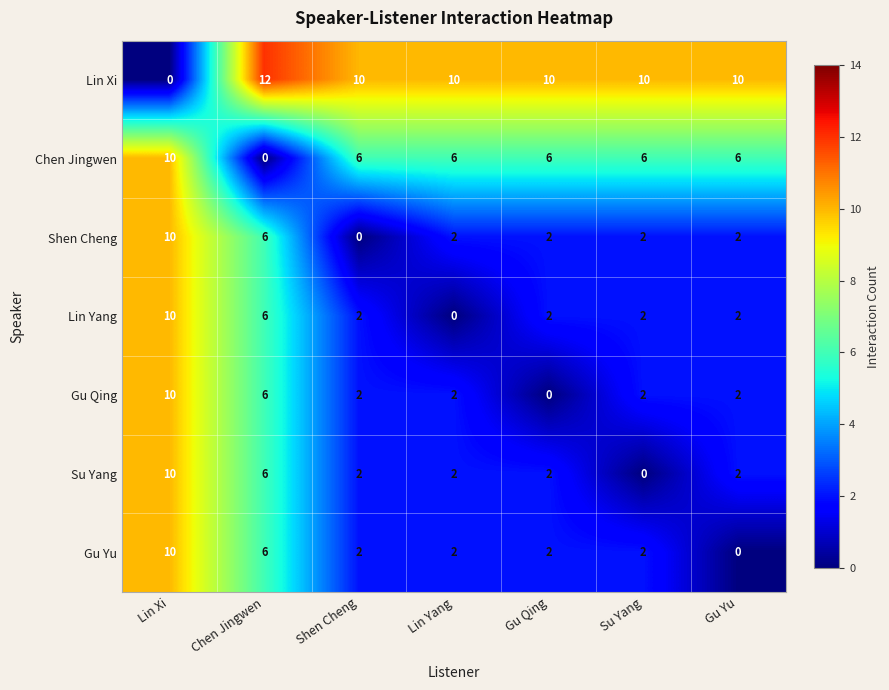

Which series has the largest total across all categories?

Lin Xi